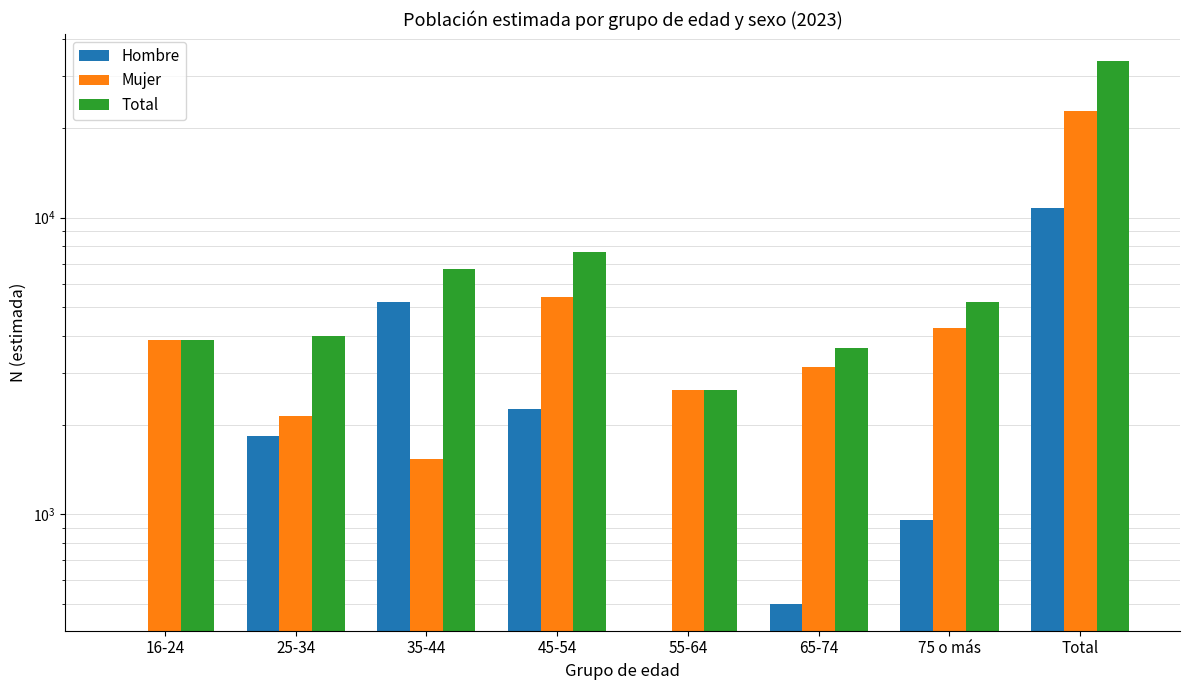

Reading right to left, transcribe all the data shown in this chart.

Hombre: 10755	955	500	0	2268	5191	1842	0
Mujer: 22984	4245	3137	2635	5409	1534	2147	3877
Total: 33739	5200	3637	2635	7676	6725	3989	3877